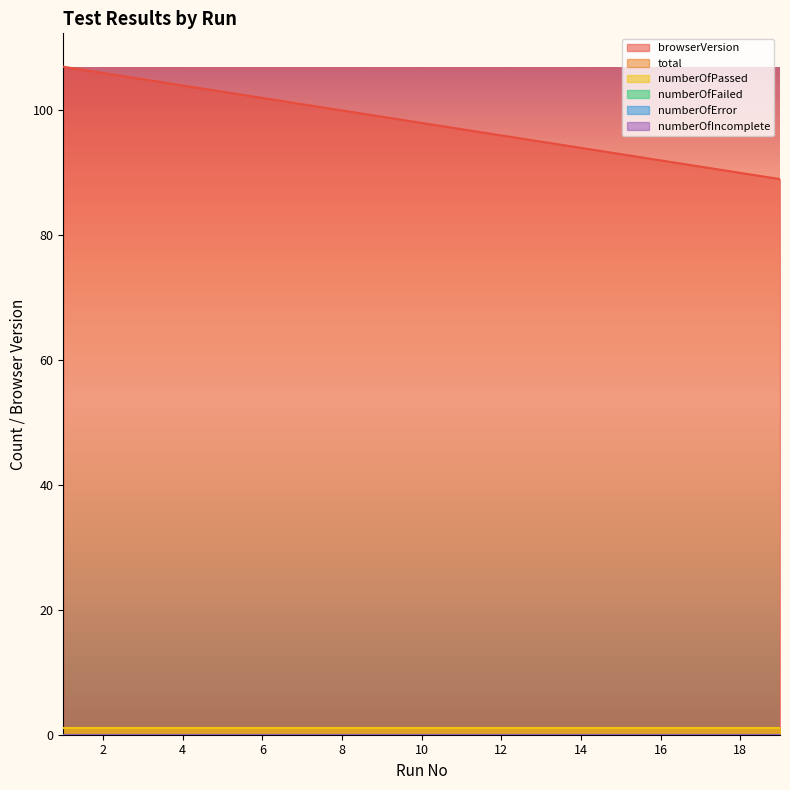

True or false: browserVersion and numberOfError cross at least once.

False